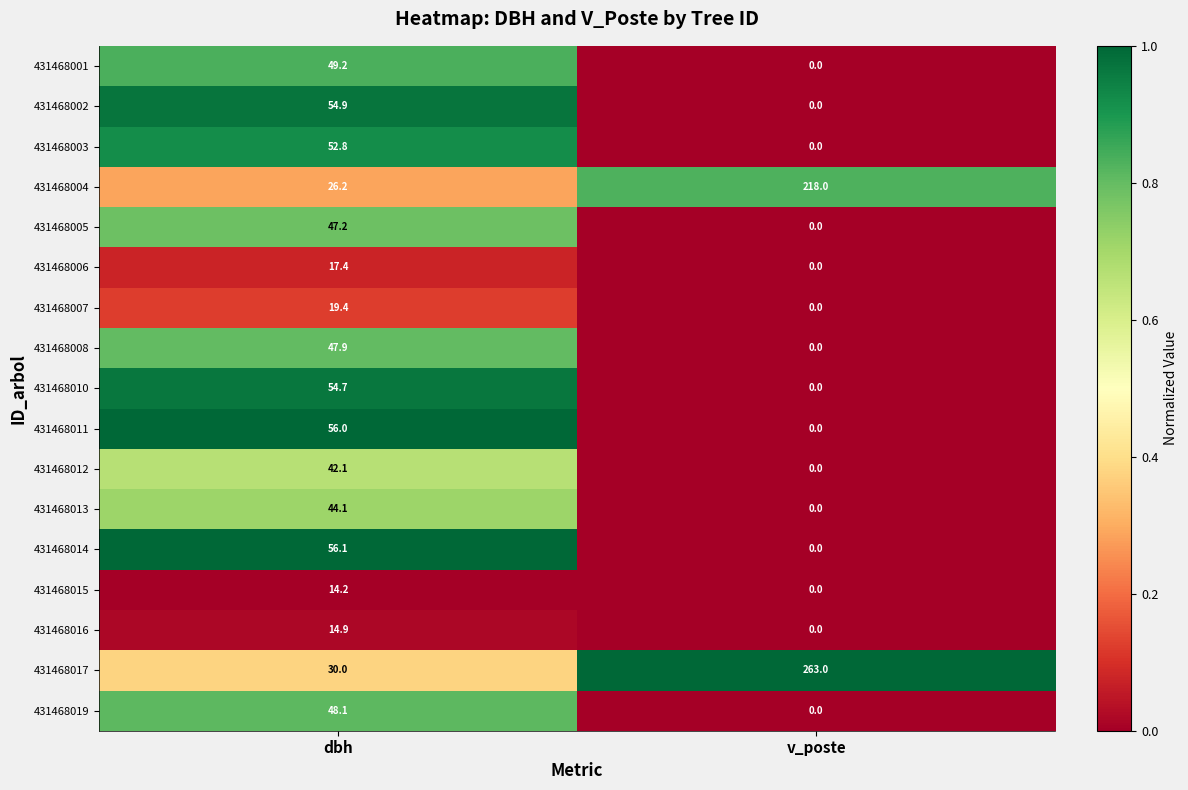

The value of 431468005 at v_poste is 0.0. True or false?

True